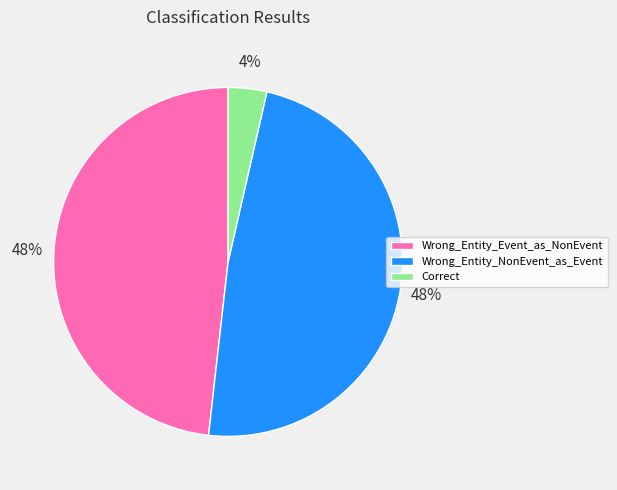

Which category has the smallest portion of the pie?

Correct